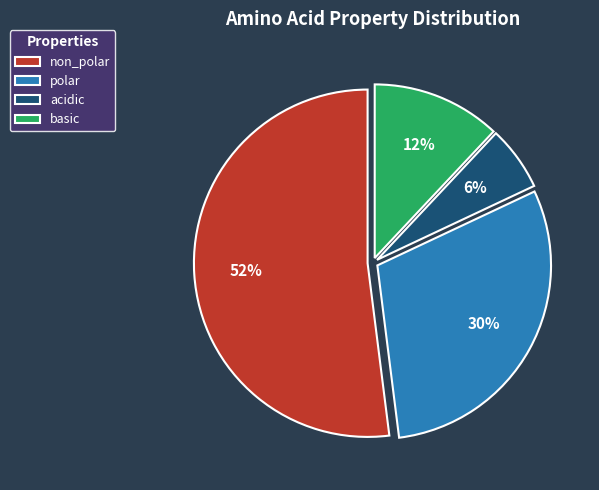

How many segments does this pie chart have?

4